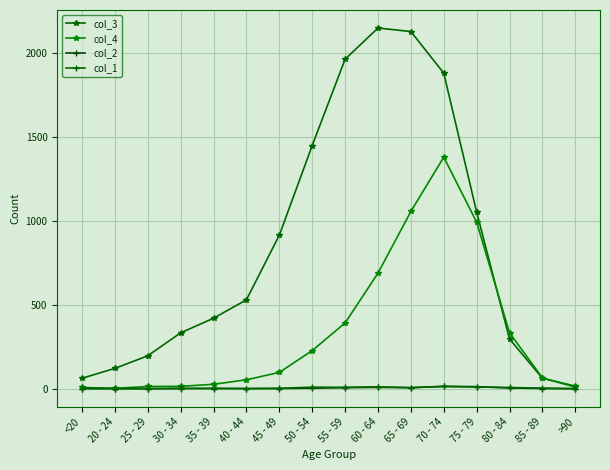

At which category does col_4 reach its first local peak?

70 - 74